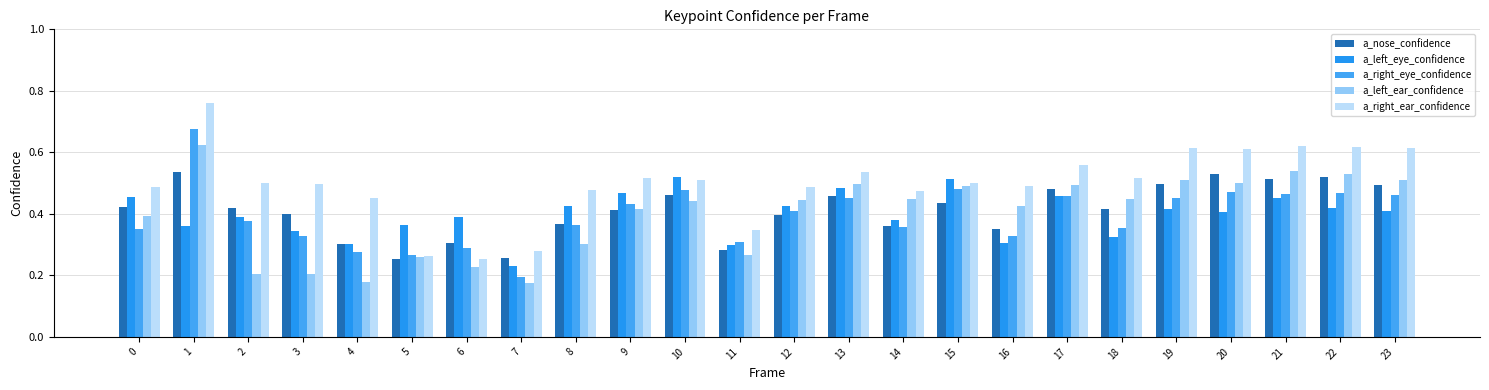

Reading left to right, list all the values displayed in this chart.

a_nose_confidence: 0.4	0.5	0.4	0.4	0.3	0.3	0.3	0.3	0.4	0.4	0.5	0.3	0.4	0.5	0.4	0.4	0.3	0.5	0.4	0.5	0.5	0.5	0.5	0.5
a_left_eye_confidence: 0.5	0.4	0.4	0.3	0.3	0.4	0.4	0.2	0.4	0.5	0.5	0.3	0.4	0.5	0.4	0.5	0.3	0.5	0.3	0.4	0.4	0.5	0.4	0.4
a_right_eye_confidence: 0.4	0.7	0.4	0.3	0.3	0.3	0.3	0.2	0.4	0.4	0.5	0.3	0.4	0.5	0.4	0.5	0.3	0.5	0.4	0.5	0.5	0.5	0.5	0.5
a_left_ear_confidence: 0.4	0.6	0.2	0.2	0.2	0.3	0.2	0.2	0.3	0.4	0.4	0.3	0.4	0.5	0.4	0.5	0.4	0.5	0.4	0.5	0.5	0.5	0.5	0.5
a_right_ear_confidence: 0.5	0.8	0.5	0.5	0.5	0.3	0.3	0.3	0.5	0.5	0.5	0.3	0.5	0.5	0.5	0.5	0.5	0.6	0.5	0.6	0.6	0.6	0.6	0.6